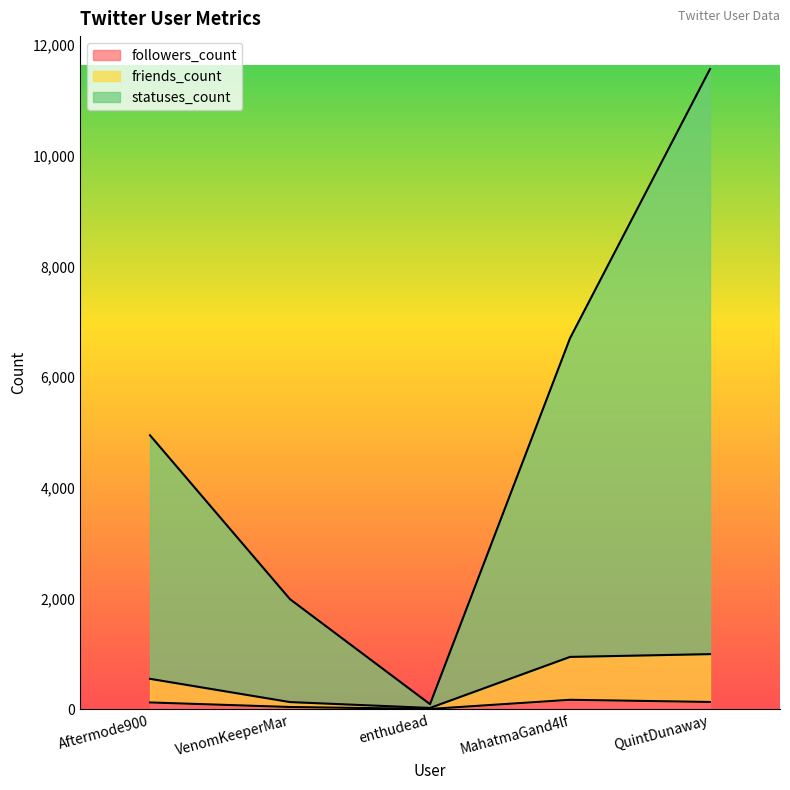

What is the label of the 5th point from the left?

QuintDunaway